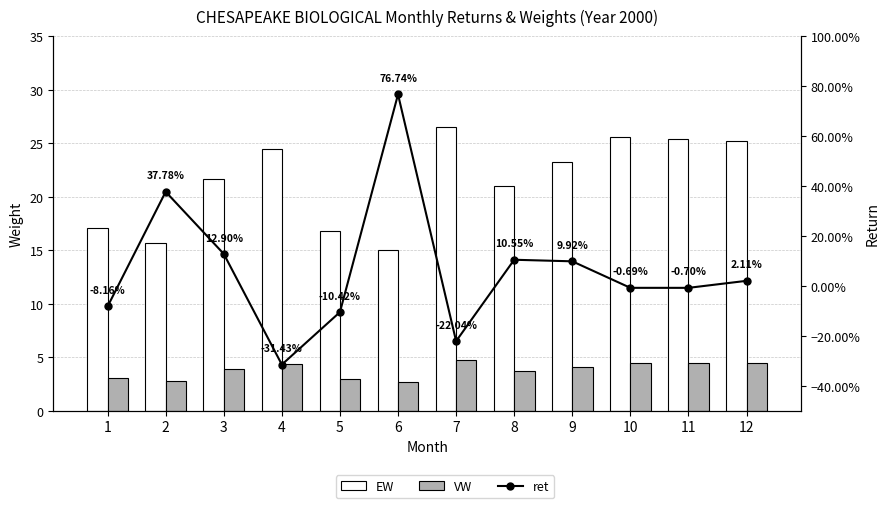

What are all the series names shown in the legend?

EW, VW, ret